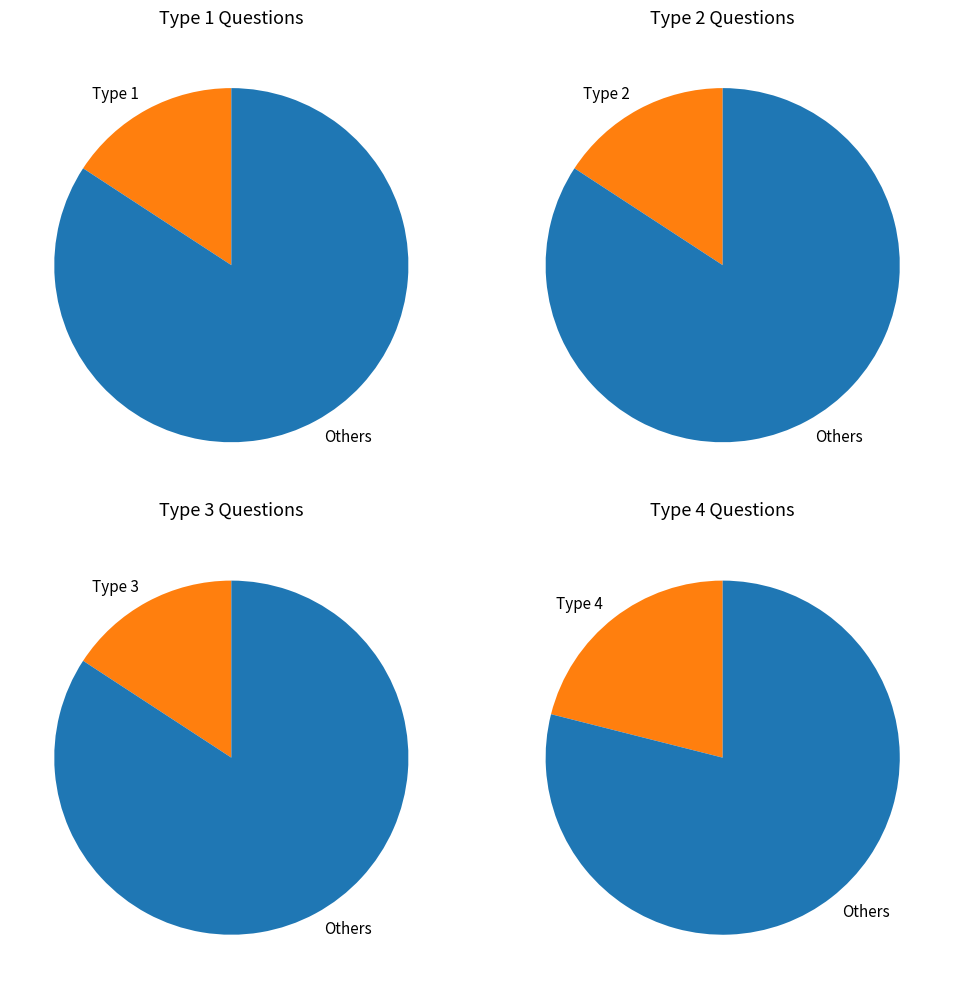

Is Type 2 the majority of the pie?

No